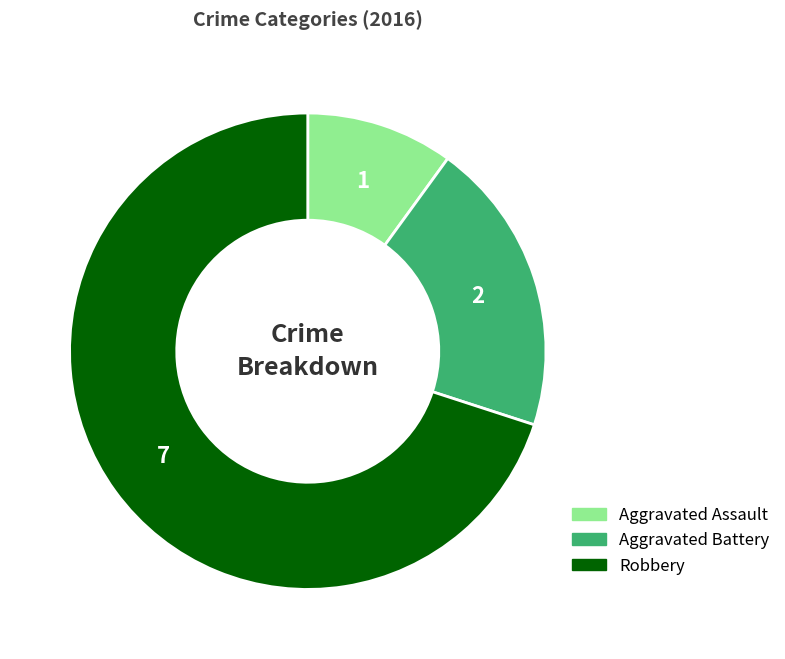

The Robbery slice represents 70% of the pie. True or false?

True